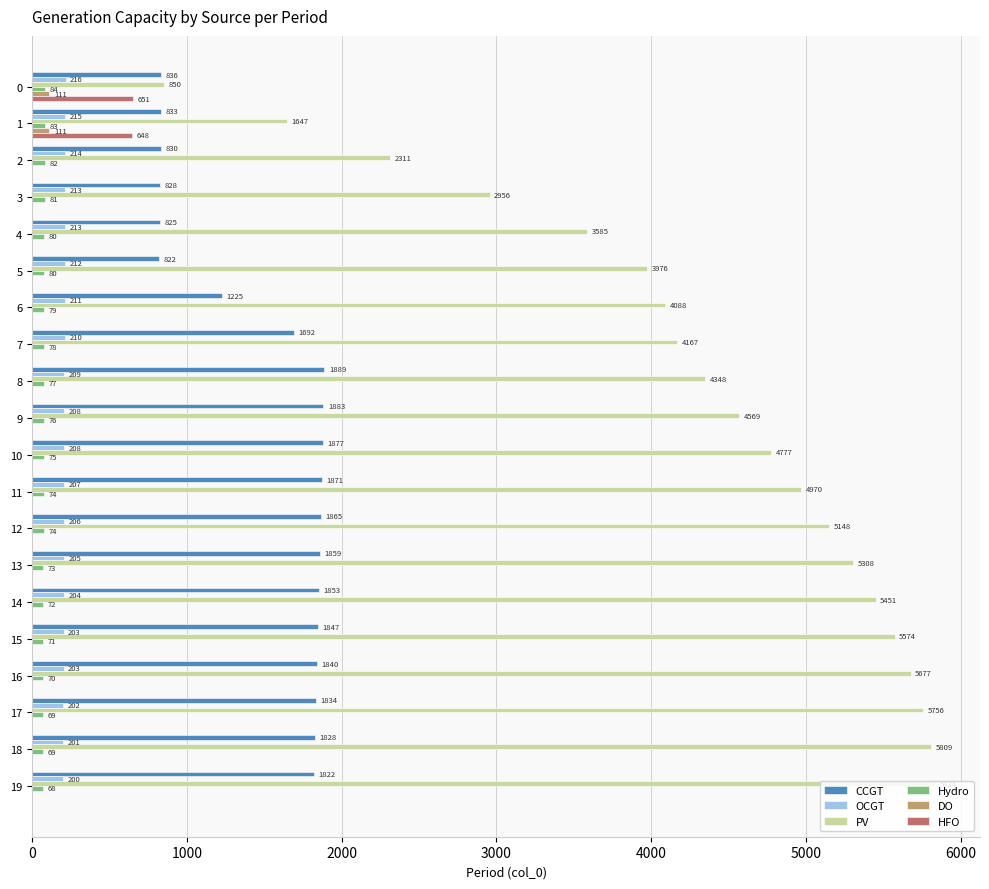

True or false: OCGT has a value of 209 at 8.

True